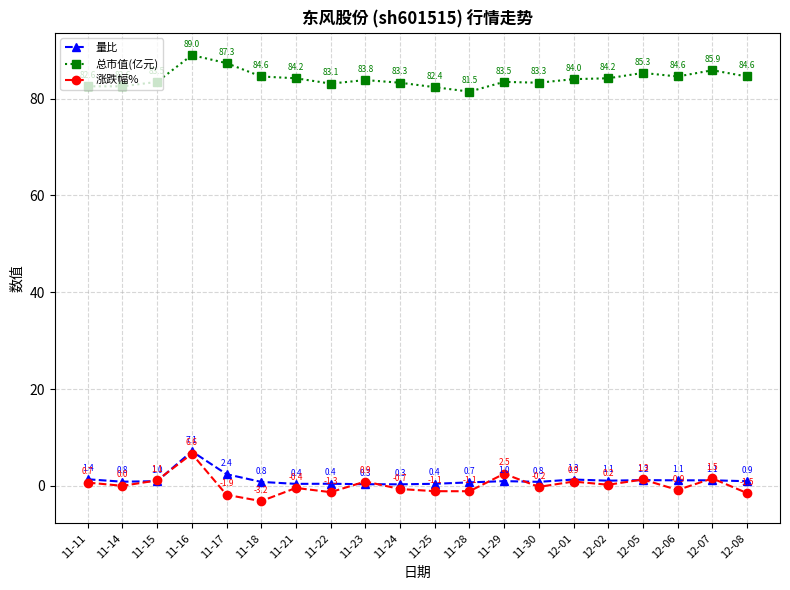

What value does the 总市值(亿元) series have at 11-15?

83.5